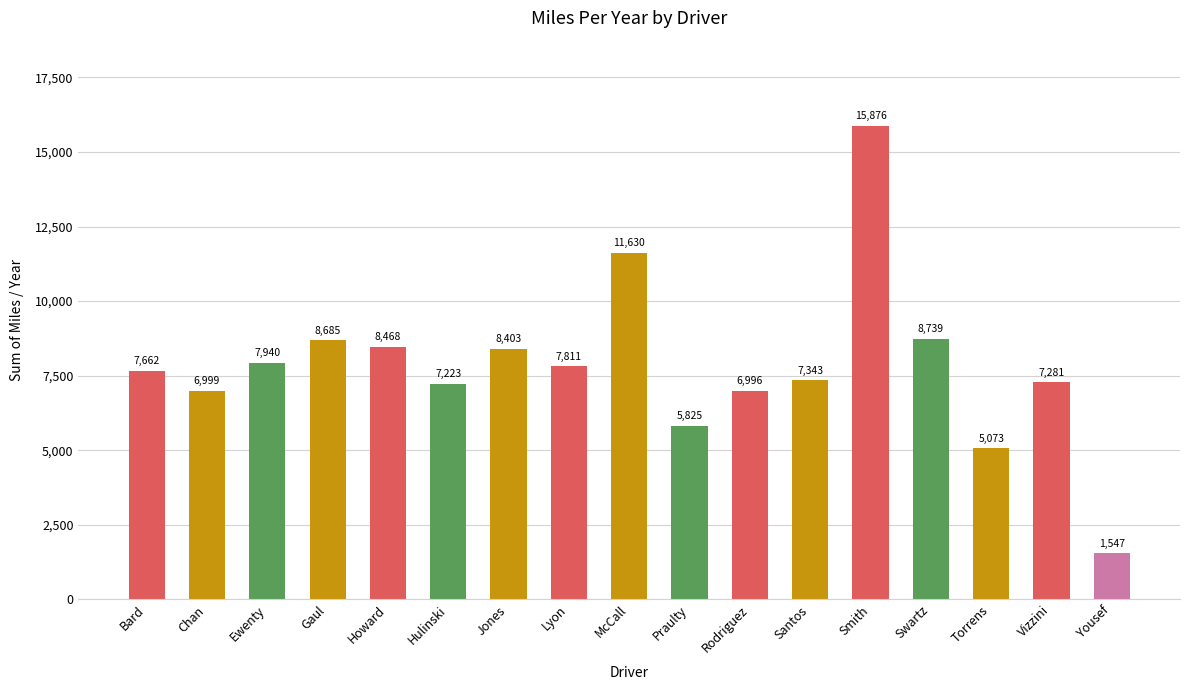

What is the label of the 17th bar from the right?

Bard